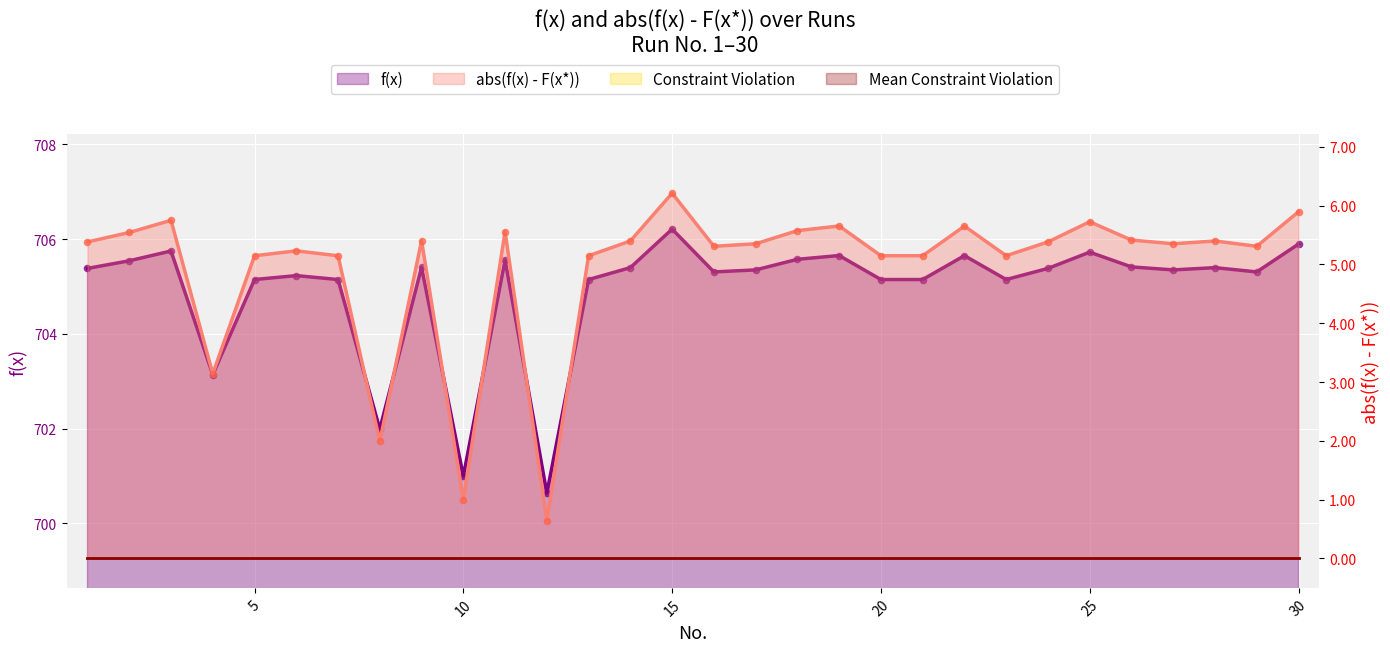

At which category is the sum across all series the highest?

15